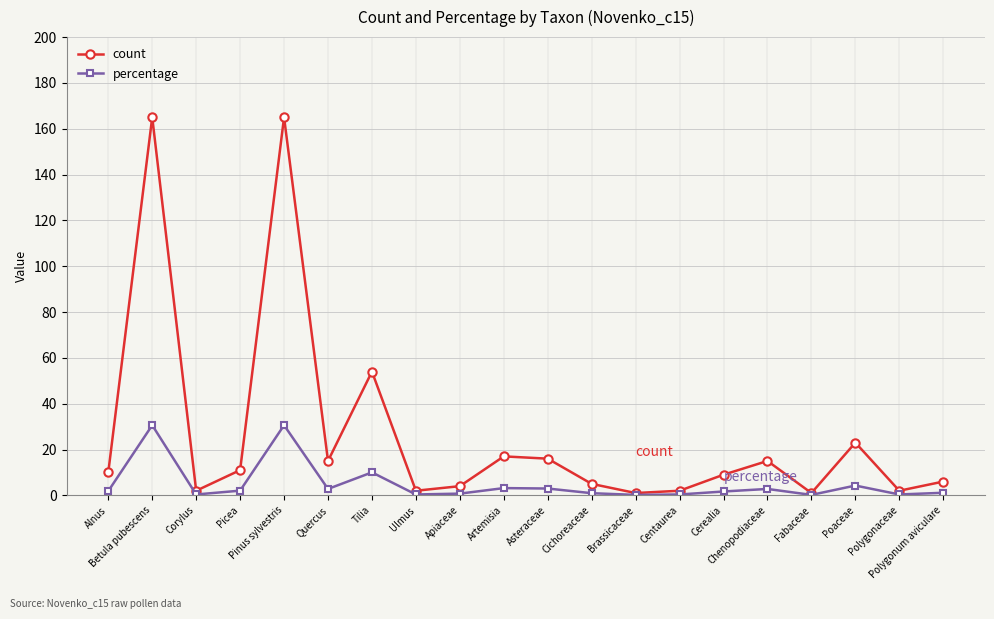

Does the chart display data point markers on the line(s)?

Yes